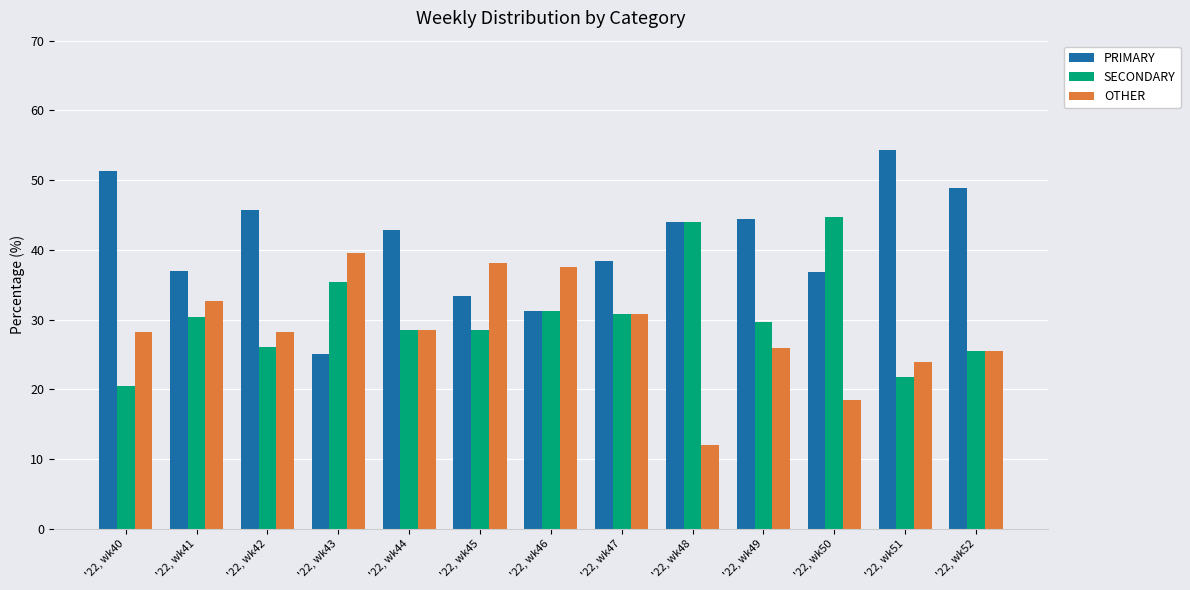

The PRIMARY series shows 35.4 at '22, wk40. True or false?

False